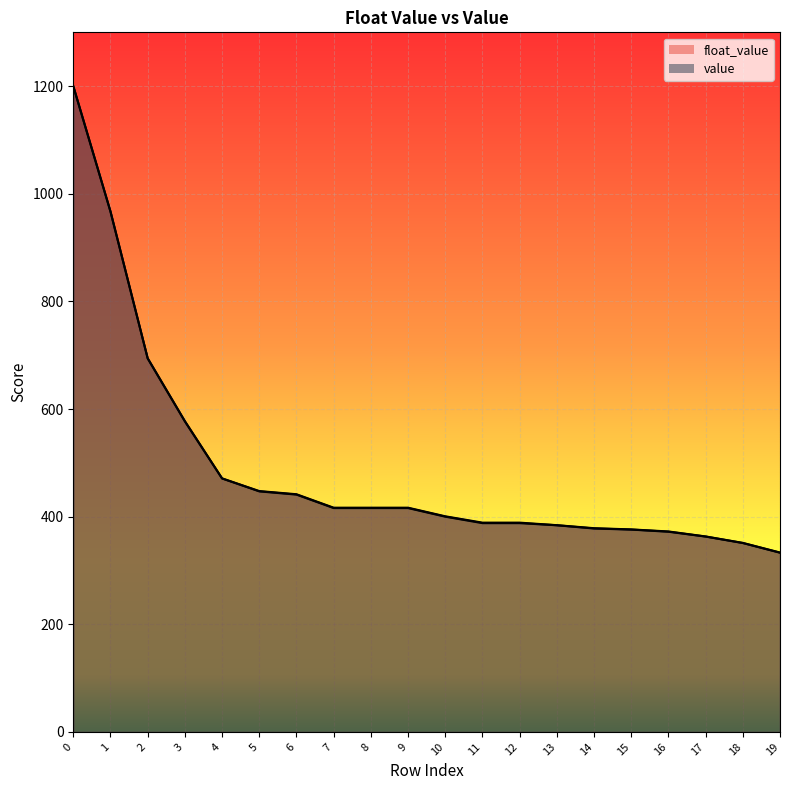

Is the value of float_value at 7 greater than the value of value at 1?

No